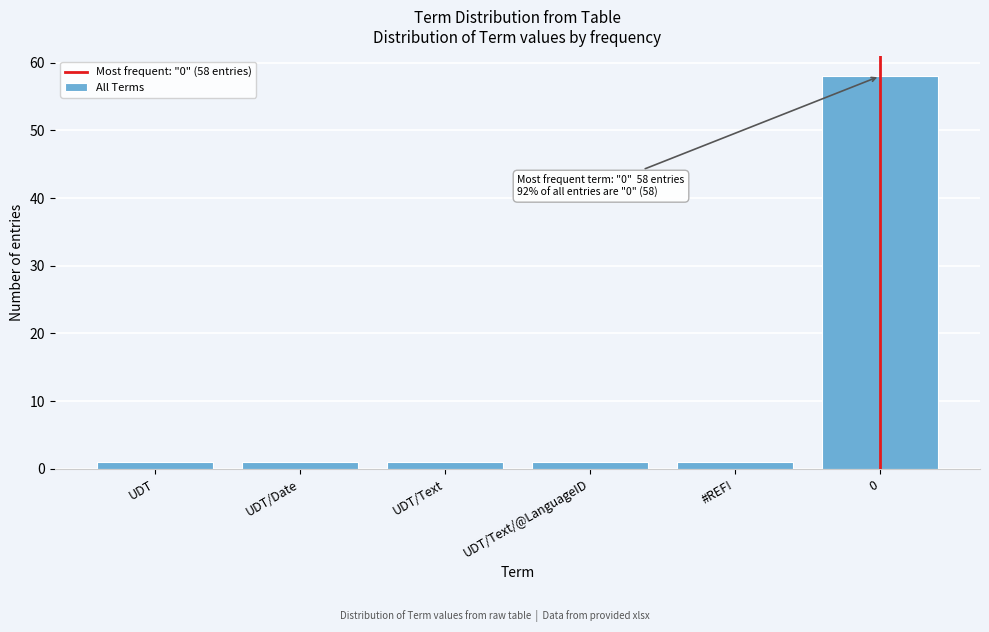

Reading left to right, transcribe all the data shown in this chart.

UDT=1	UDT/Date=1	UDT/Text=1	UDT/Text/@LanguageID=1	#REF!=1	0=58